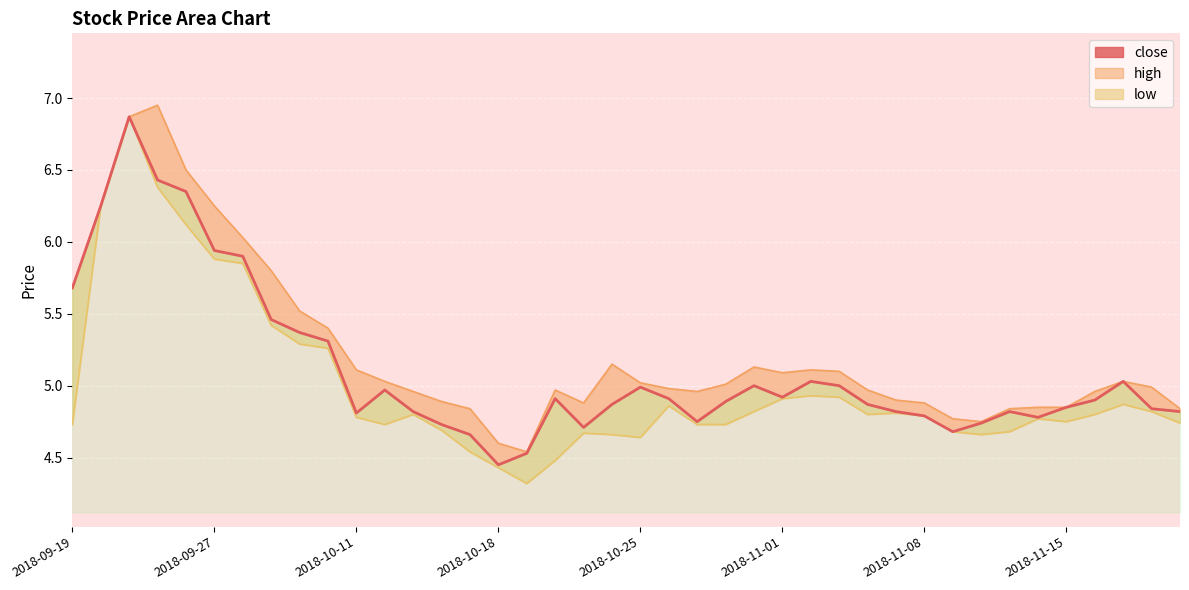

What is the difference between the second highest and second lowest values?

1.9